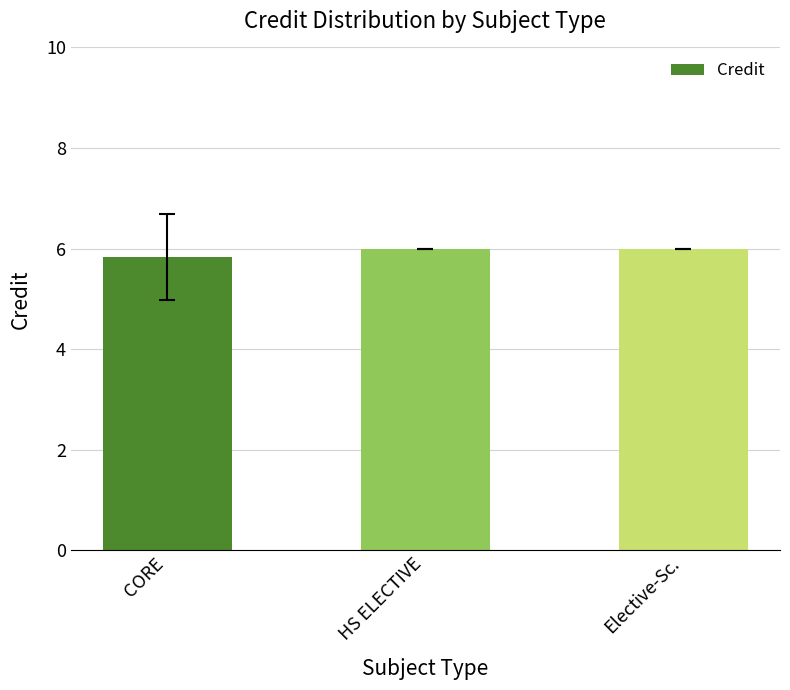

What is the maximum value shown in the chart?

6.0